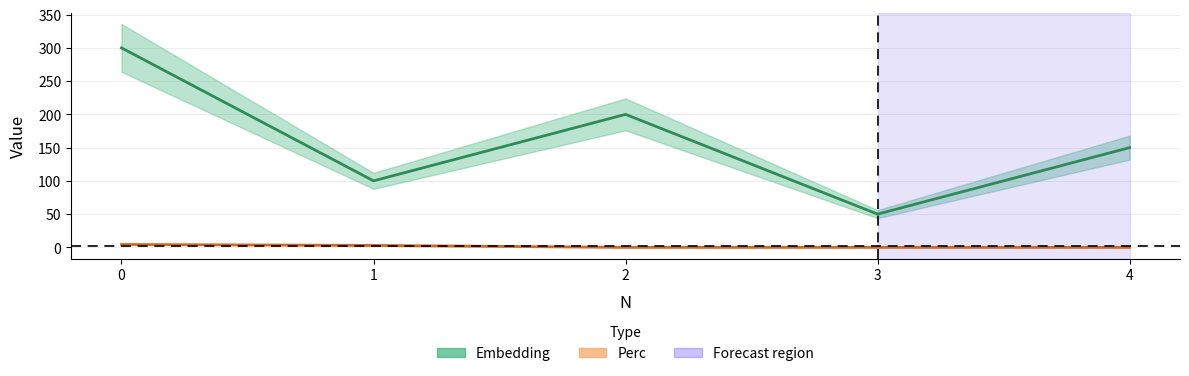

What is the difference between the maximum and minimum values in the Perc series?

4.3